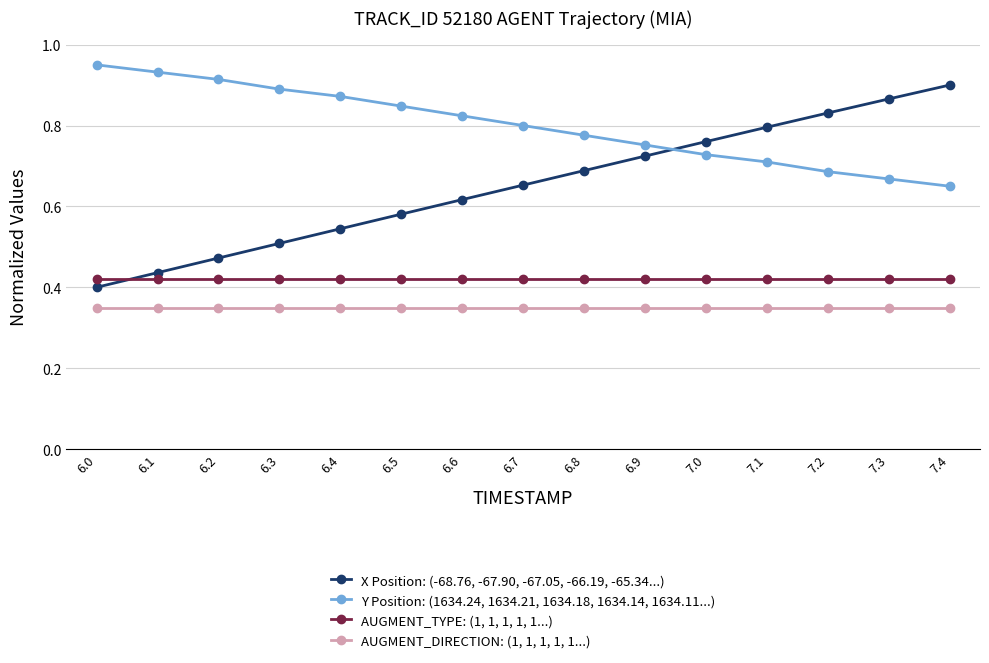

What is the sum of the X Position: (-68.76, -67.90, -67.05, -66.19, -65.34...) values at 6.8 and 6.7?

1.3